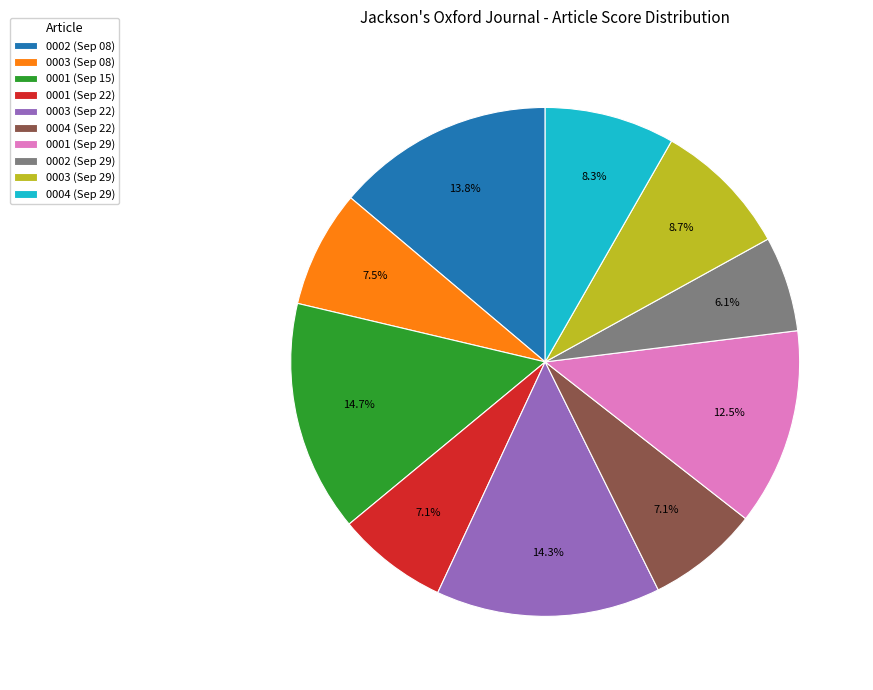

Which slice is the smallest?

0002 (Sep 29)